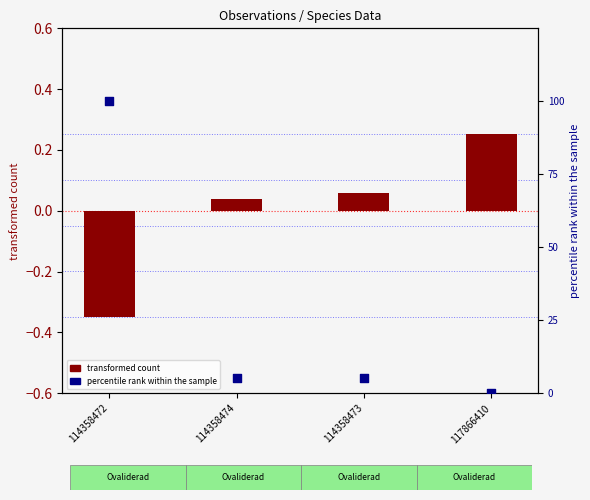

Which series reaches the maximum Y coordinate?

percentile rank within the sample